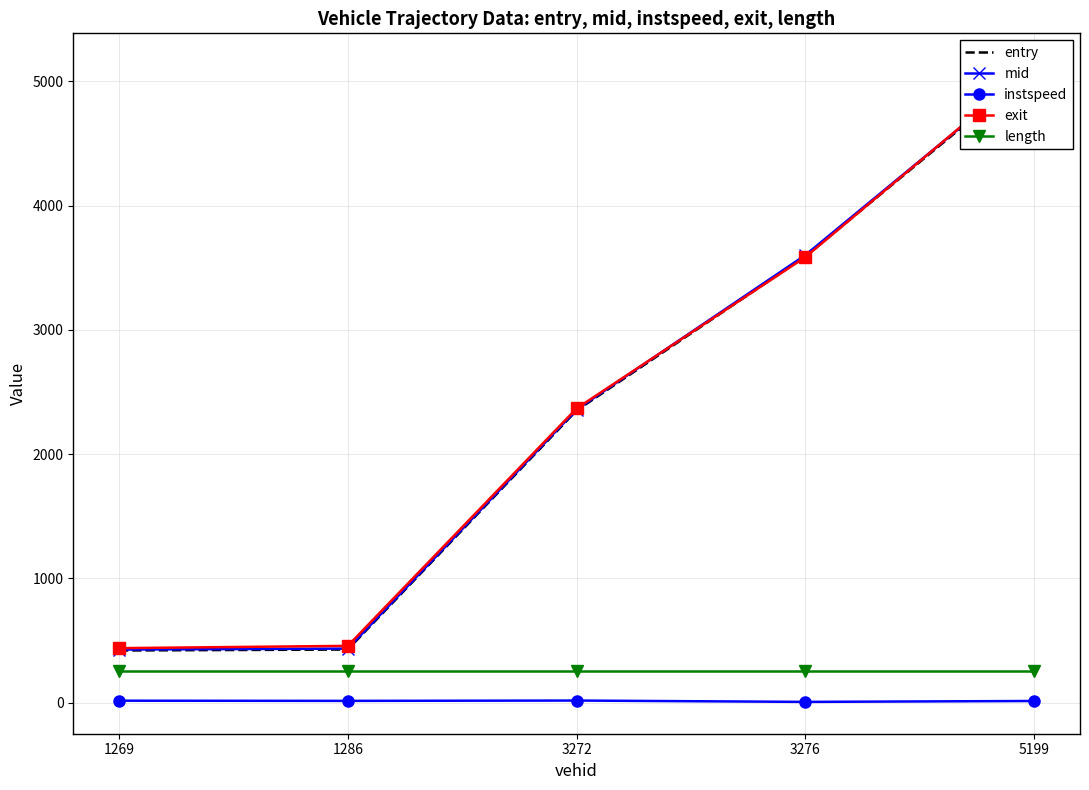

What is the value of the mid point at the 1st from the left?

426.2